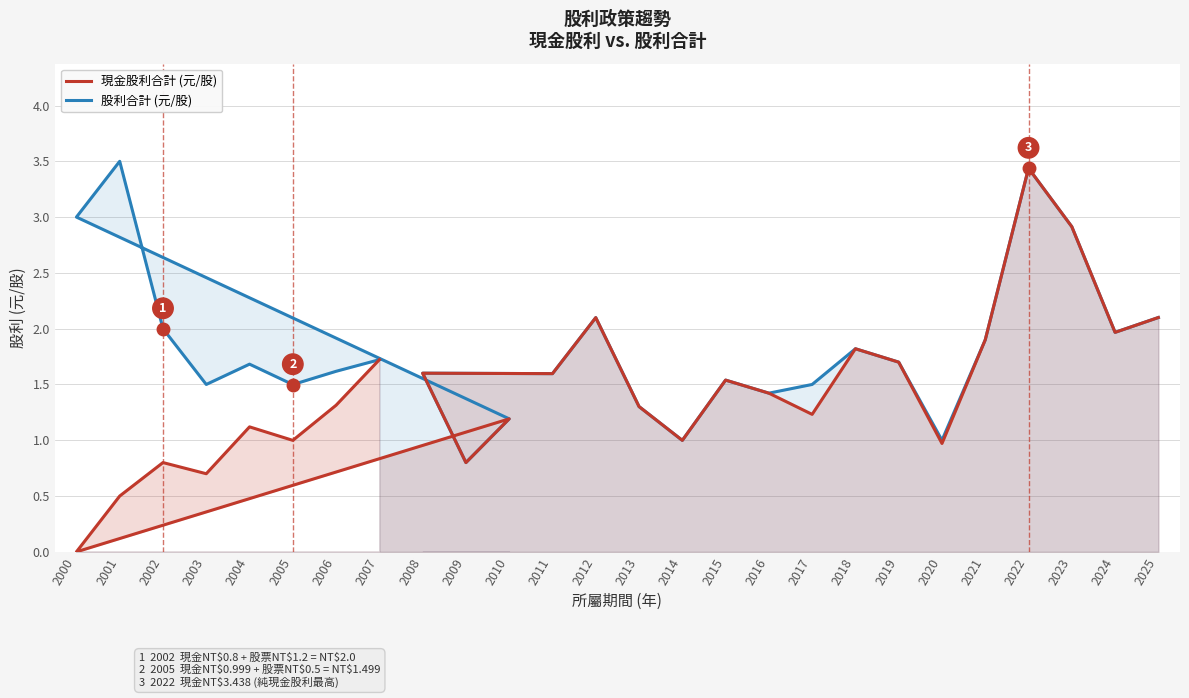

Is it true that 現金股利合計 (元/股) equals 1.5 at 2015?

True